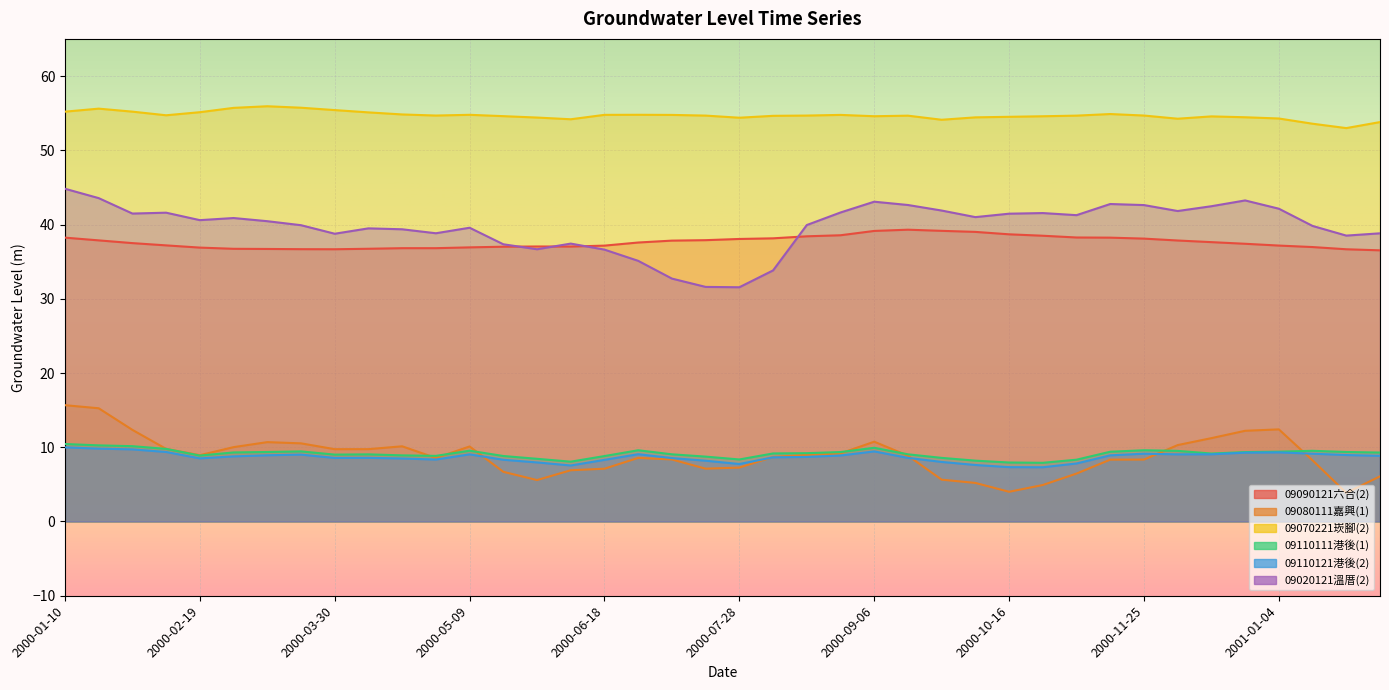

Which series has the largest total across all categories?

09070221崁腳(2)